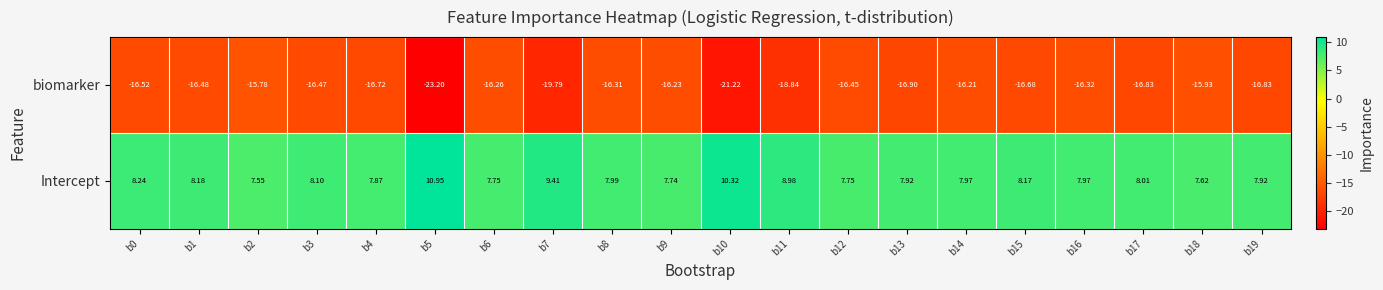

Between b9 and b19, which series saw the biggest shift?

biomarker